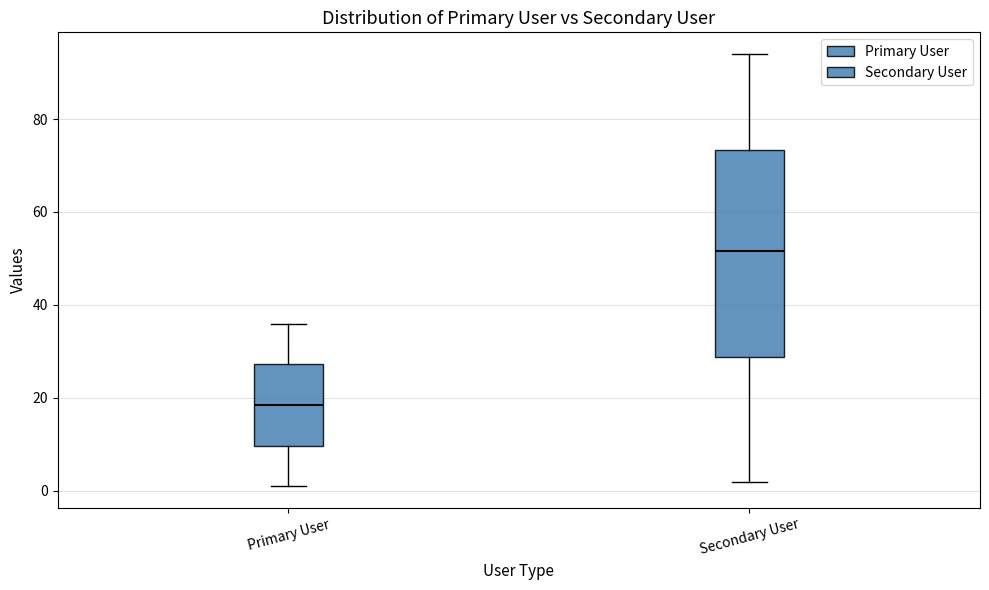

Where does the lower whisker of the box for Primary User end on the y-axis? The values are not printed on the chart, so give them approximately, as read against the axis.

2